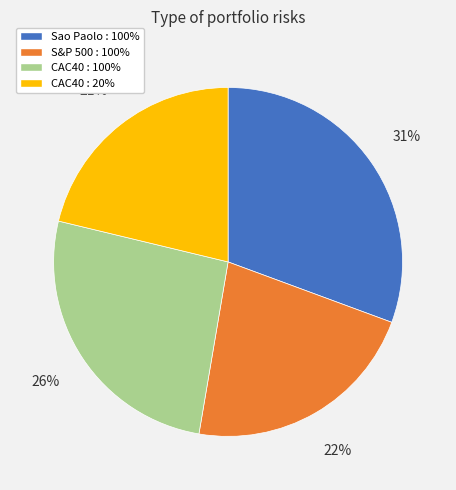

The CAC40 : 20% slice represents 8% of the pie. True or false?

False